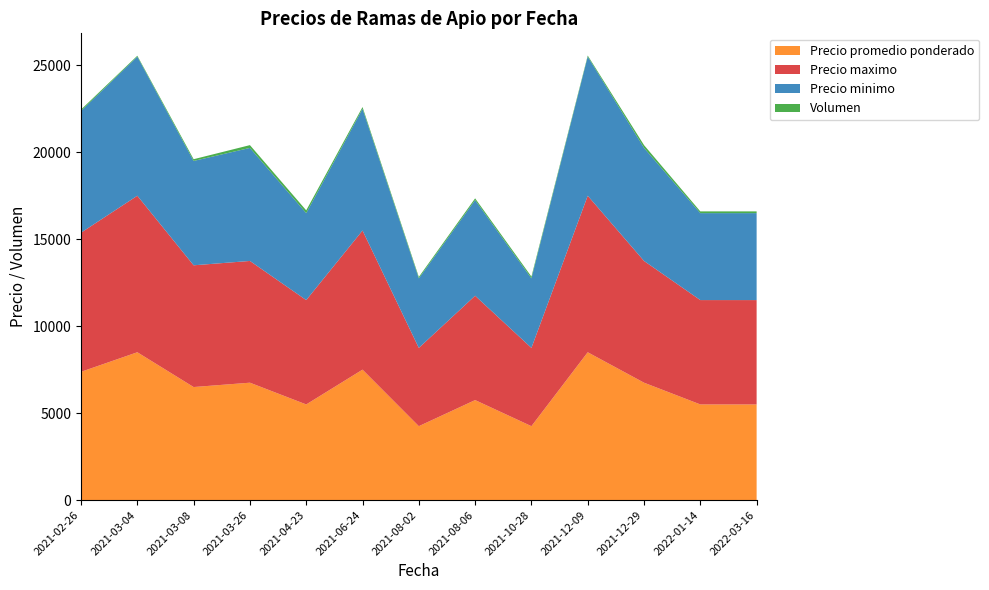

Reading left to right, what are all the values shown in this chart?

Precio promedio ponderado: 2021-02-26=7375	2021-03-04=8500	2021-03-08=6500	2021-03-26=6750	2021-04-23=5500	2021-06-24=7500	2021-08-02=4250	2021-08-06=5750	2021-10-28=4250	2021-12-09=8500	2021-12-29=6750	2022-01-14=5500	2022-03-16=5500
Precio maximo: 2021-02-26=8000	2021-03-04=9000	2021-03-08=7000	2021-03-26=7000	2021-04-23=6000	2021-06-24=8000	2021-08-02=4500	2021-08-06=6000	2021-10-28=4500	2021-12-09=9000	2021-12-29=7000	2022-01-14=6000	2022-03-16=6000
Precio minimo: 2021-02-26=7000	2021-03-04=8000	2021-03-08=6000	2021-03-26=6500	2021-04-23=5000	2021-06-24=7000	2021-08-02=4000	2021-08-06=5500	2021-10-28=4000	2021-12-09=8000	2021-12-29=6500	2022-01-14=5000	2022-03-16=5000
Volumen: 2021-02-26=80	2021-03-04=50	2021-03-08=100	2021-03-26=160	2021-04-23=160	2021-06-24=100	2021-08-02=80	2021-08-06=100	2021-10-28=100	2021-12-09=60	2021-12-29=160	2022-01-14=100	2022-03-16=100